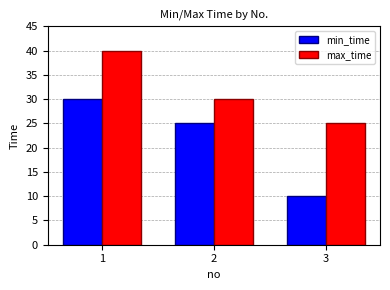

At how many categories does at least one series exceed 37?

1